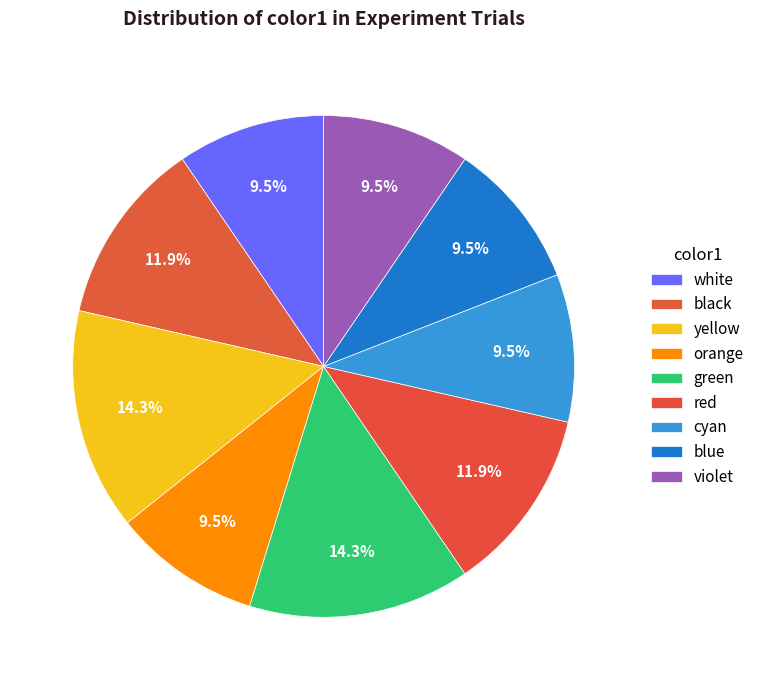

Between orange and white, which is larger?

orange